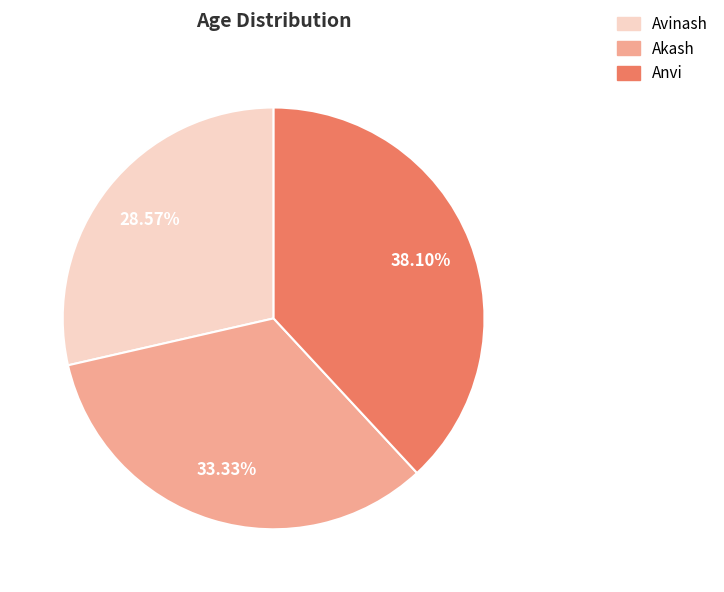

To the nearest percent, what percentage of the pie is Anvi?

38%